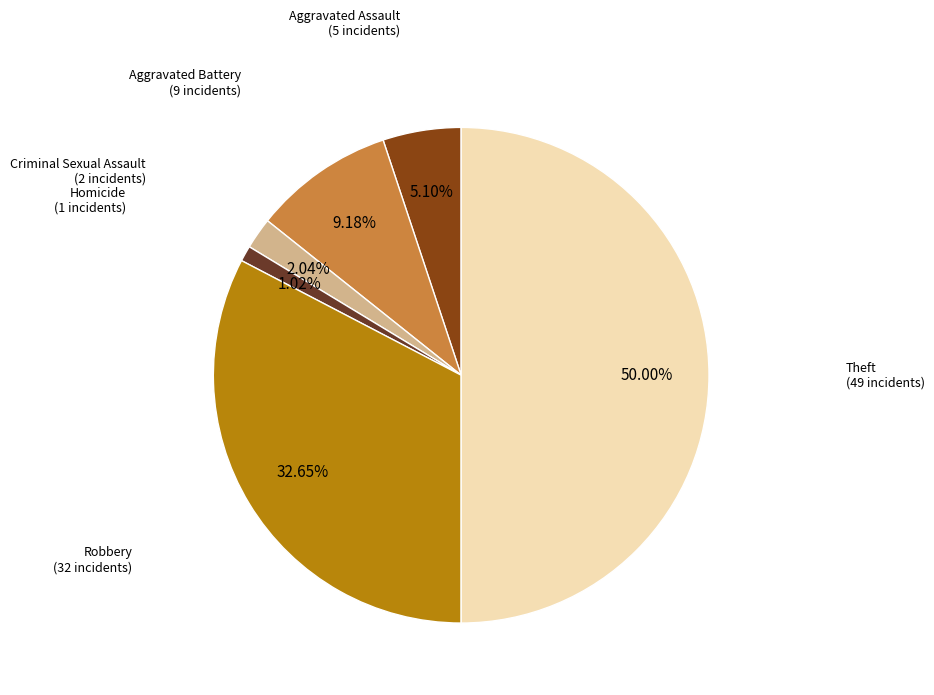

How many slices are in this pie chart?

6